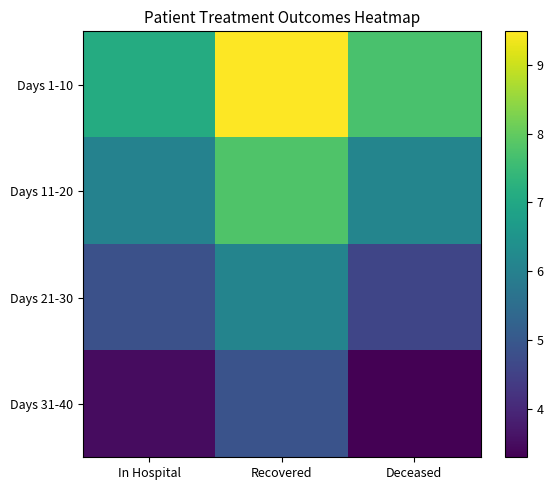

What is the difference between the highest and lowest values at In Hospital?

3.6